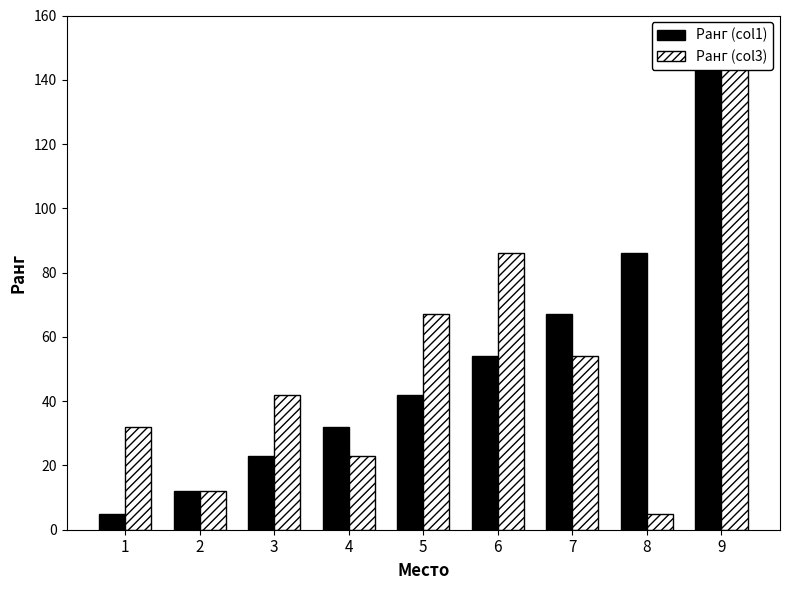

Reading right to left, transcribe all the data shown in this chart.

Ранг (col1): 144	86	67	54	42	32	23	12	5
Ранг (col3): 144	5	54	86	67	23	42	12	32